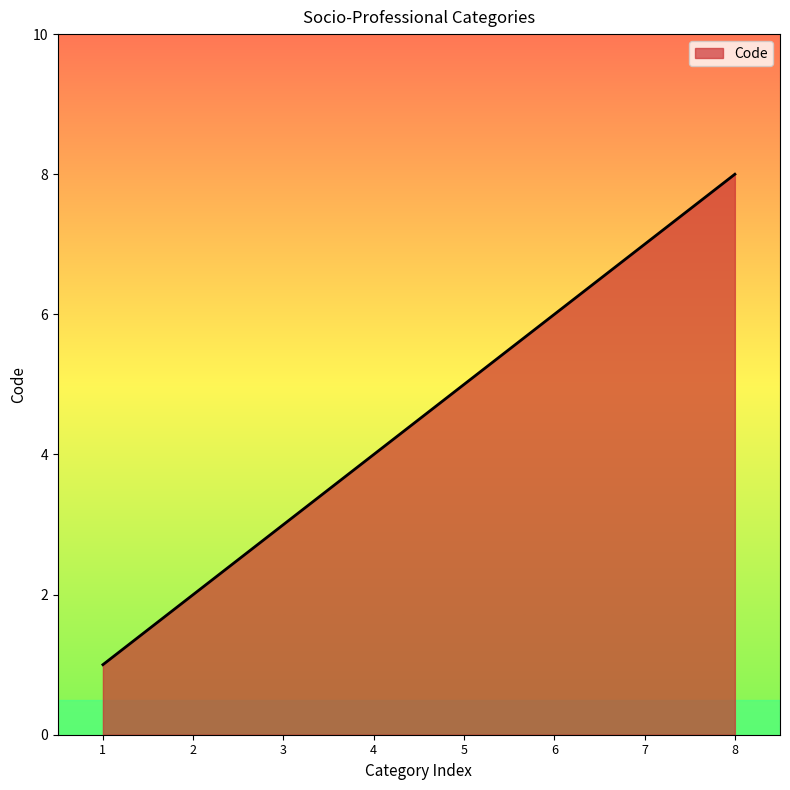

Reading left to right, list all the values displayed in this chart.

1	2	3	4	5	6	7	8